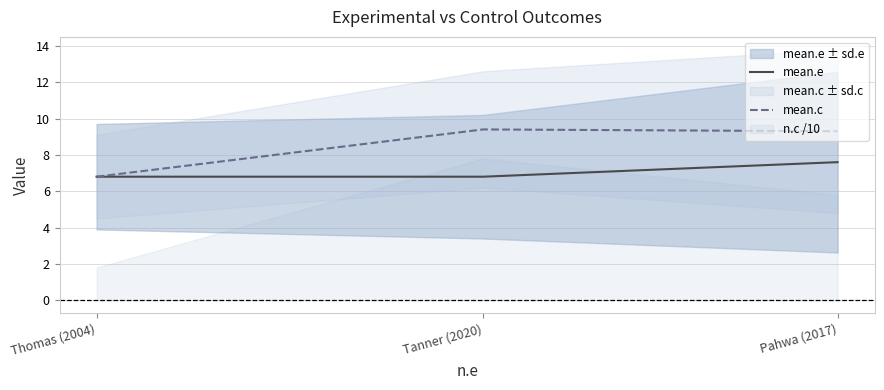

Reading left to right, extract all data points from this chart.

mean.e: 6.8	6.8	7.6
mean.c: 6.8	9.4	9.3